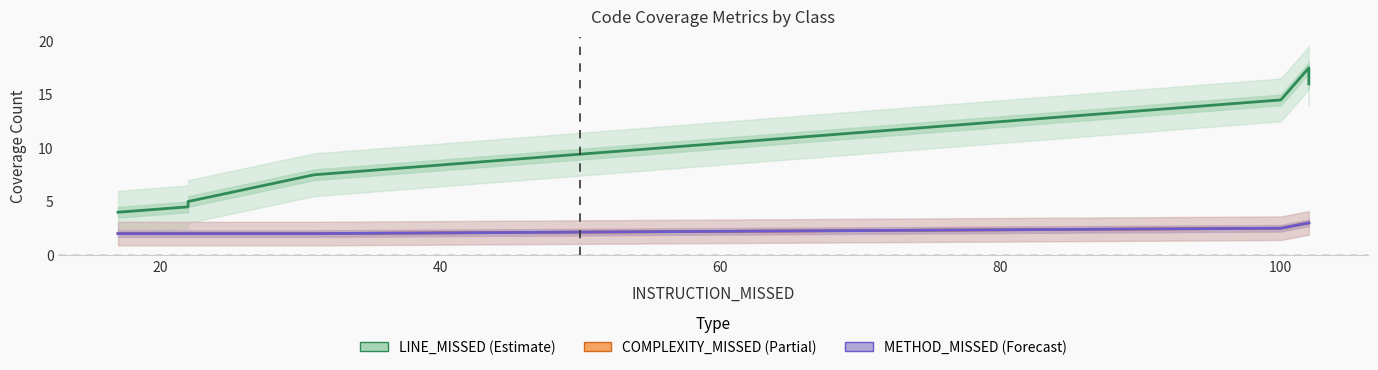

What is the lowest value of the LINE_MISSED series?

4.0